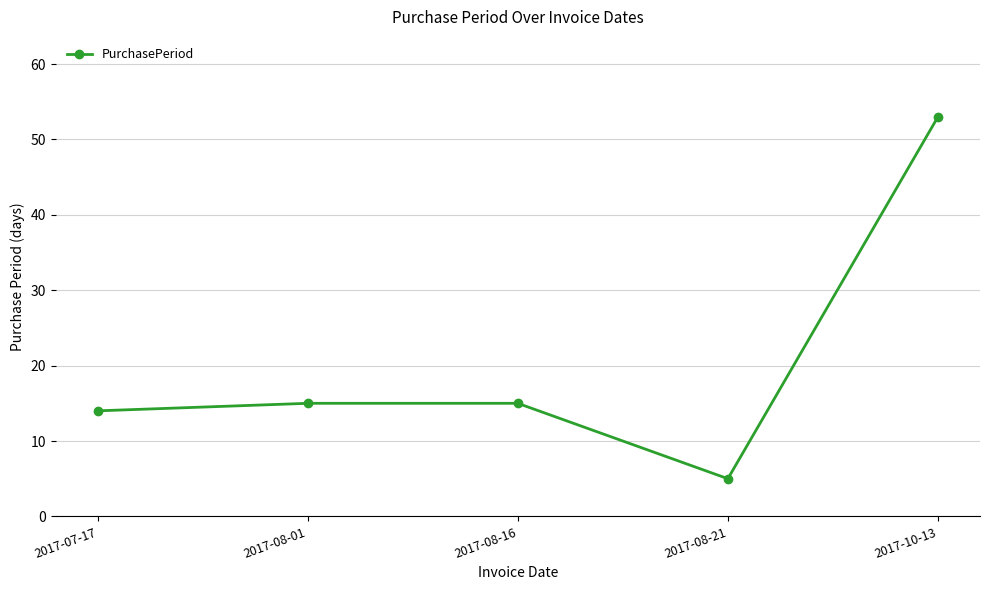

Reading left to right, what are all the values shown in this chart?

14	15	15	5	53